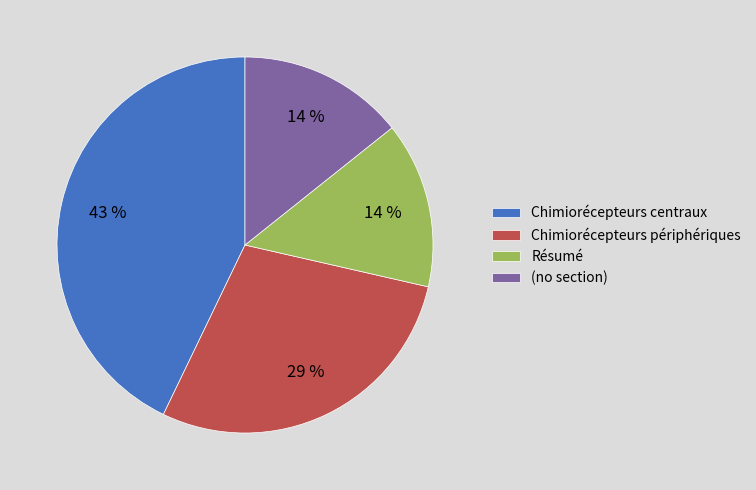

What is the ratio of the value at Résumé to the value at Chimiorécepteurs périphériques?

0.5